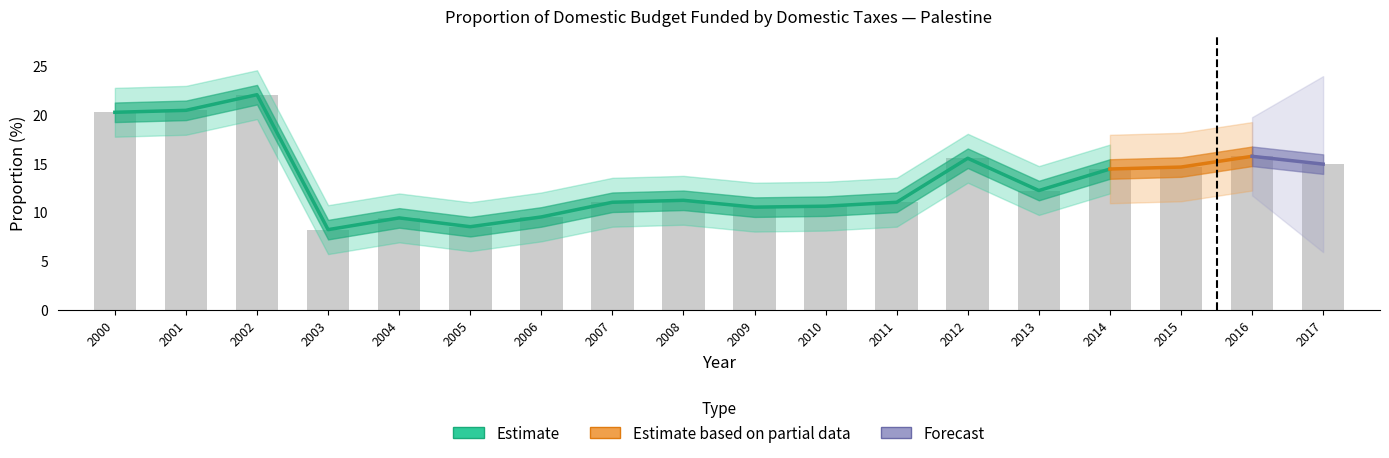

What is the ratio of the value at 2010 to the value at 2006?

1.1